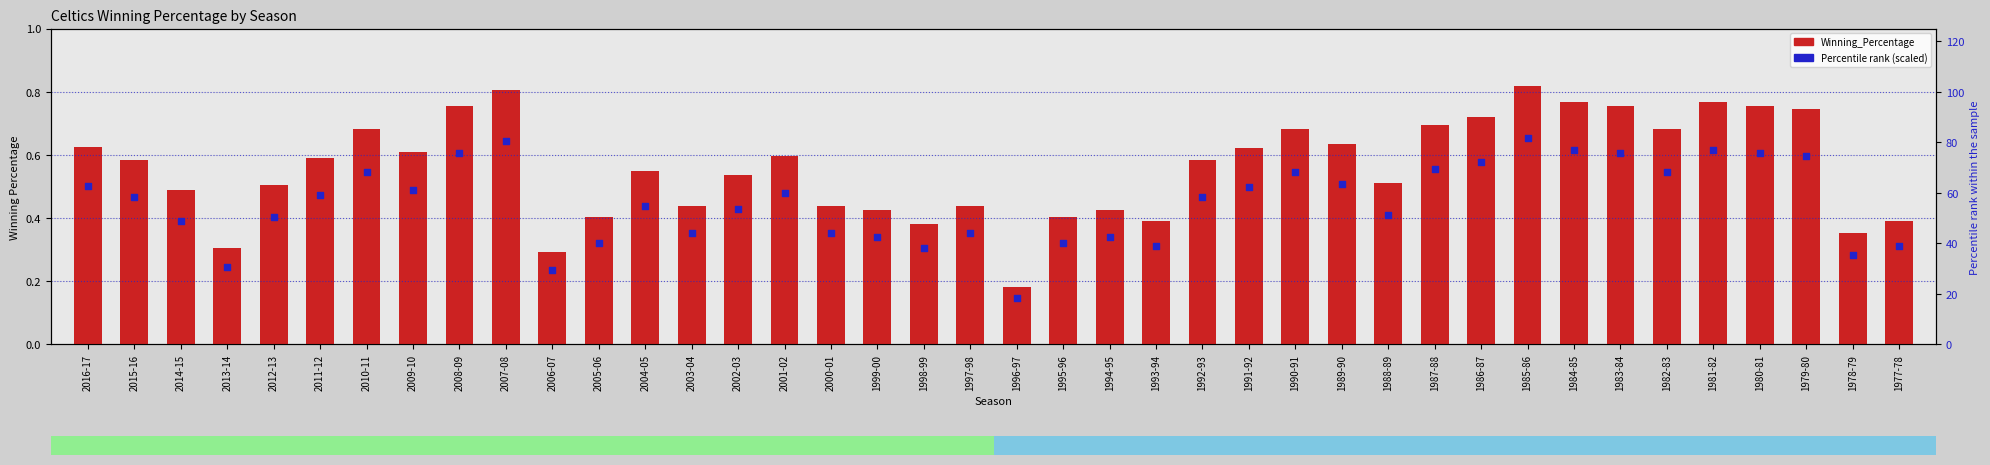

Is the value of Percentile rank (scaled) at 1988-89 greater than the value of Winning_Percentage at 2003-04?

Yes